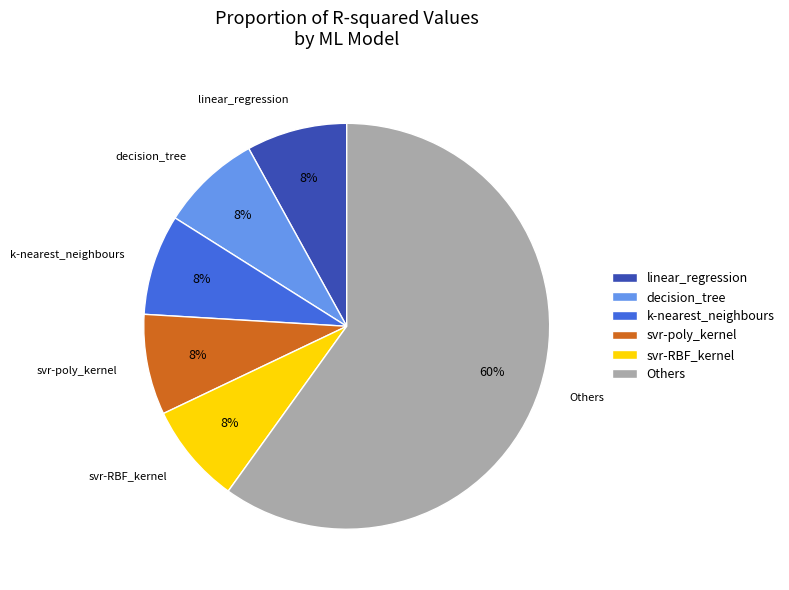

Is there a majority slice in this chart?

Yes